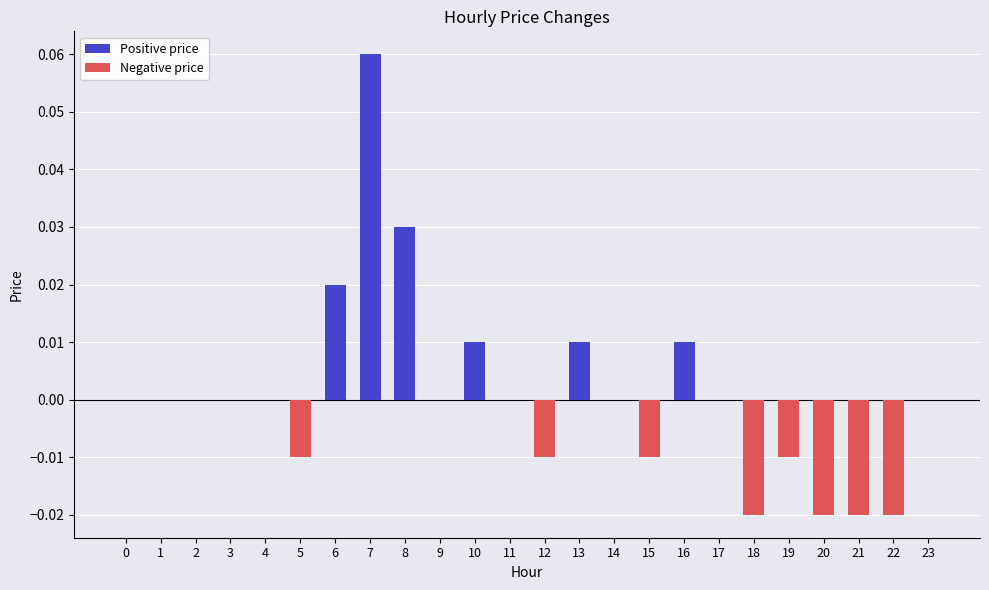

Which label corresponds to the largest value in the chart?

7